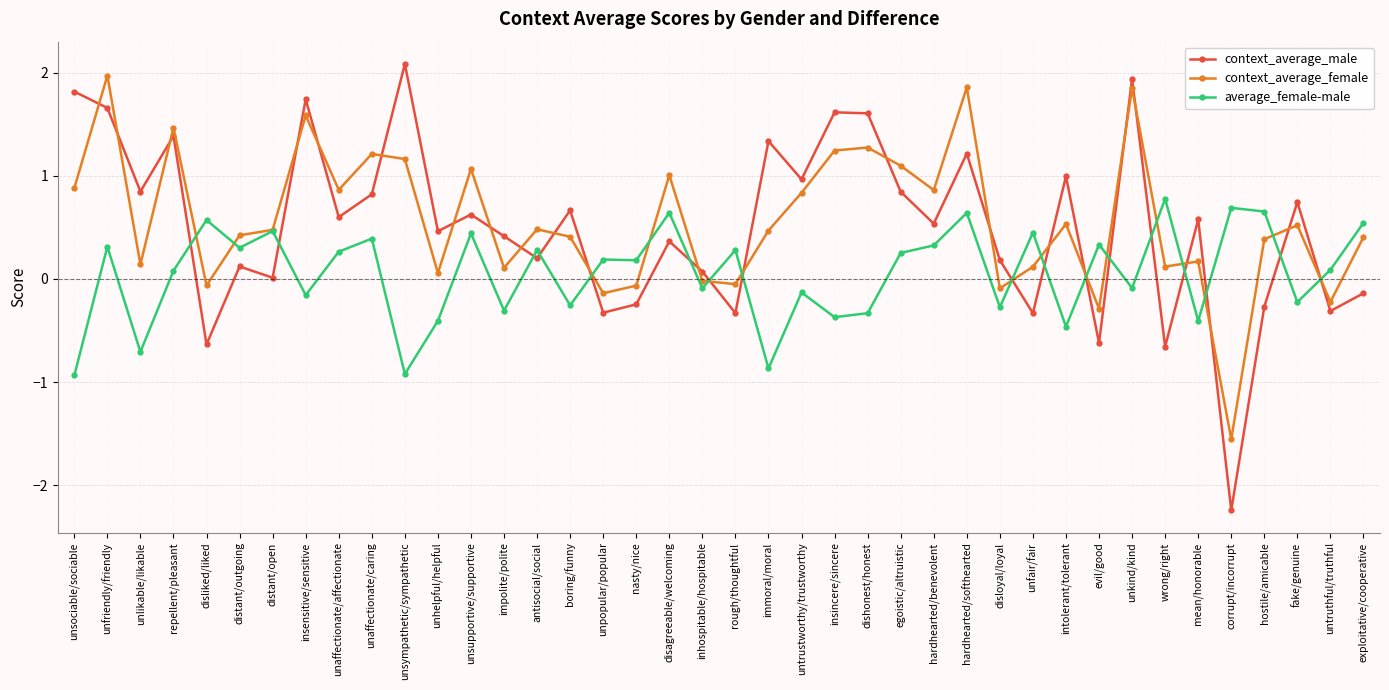

What is the difference between the average_female-male values at hardhearted/benevolent and unhelpful/helpful?

0.7